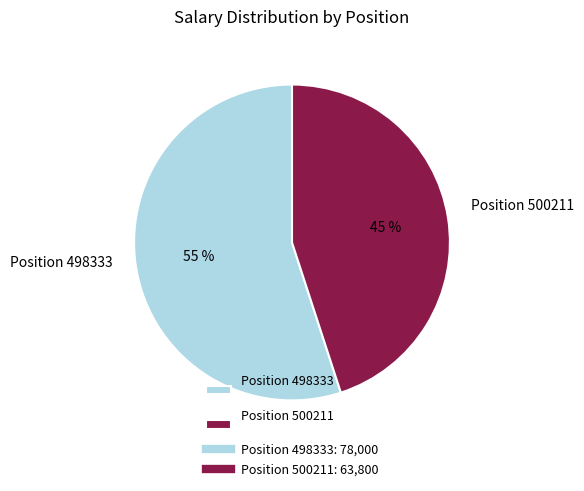

Between Position 498333 and Position 500211, which is larger?

Position 498333